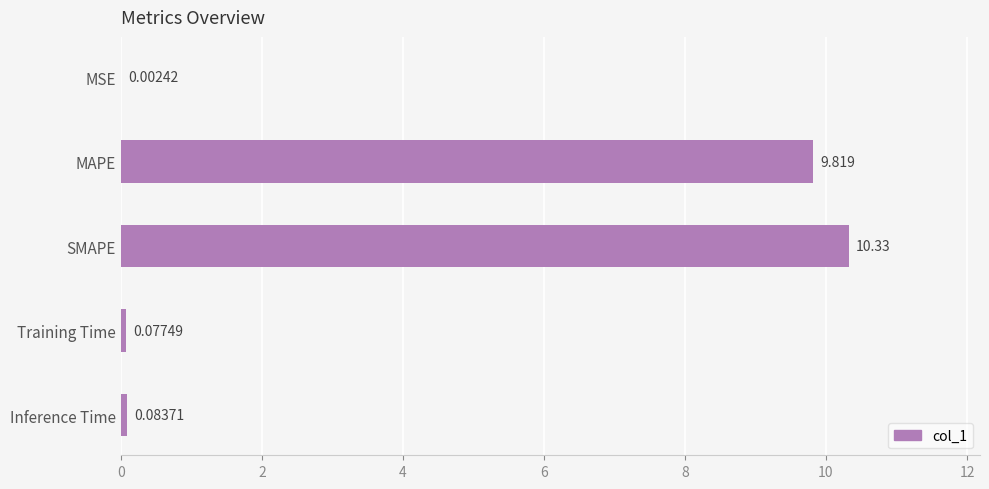

What is the average value?

4.1